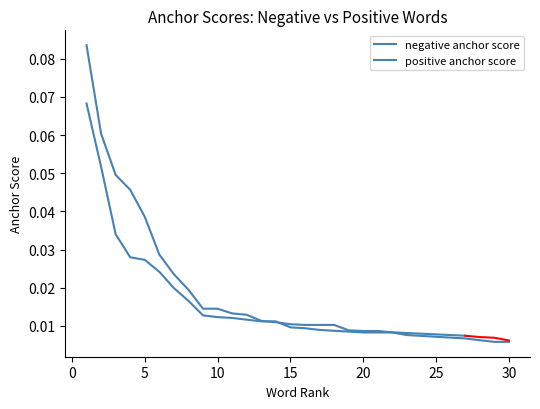

Count the number of categories in the chart.

30